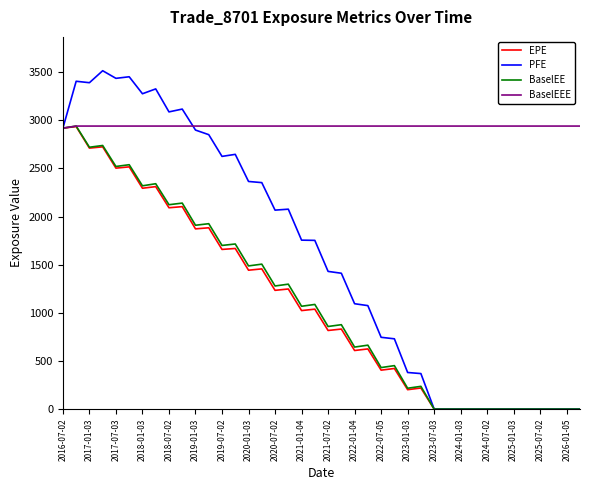

Which series has the largest total across all categories?

BaselEEE